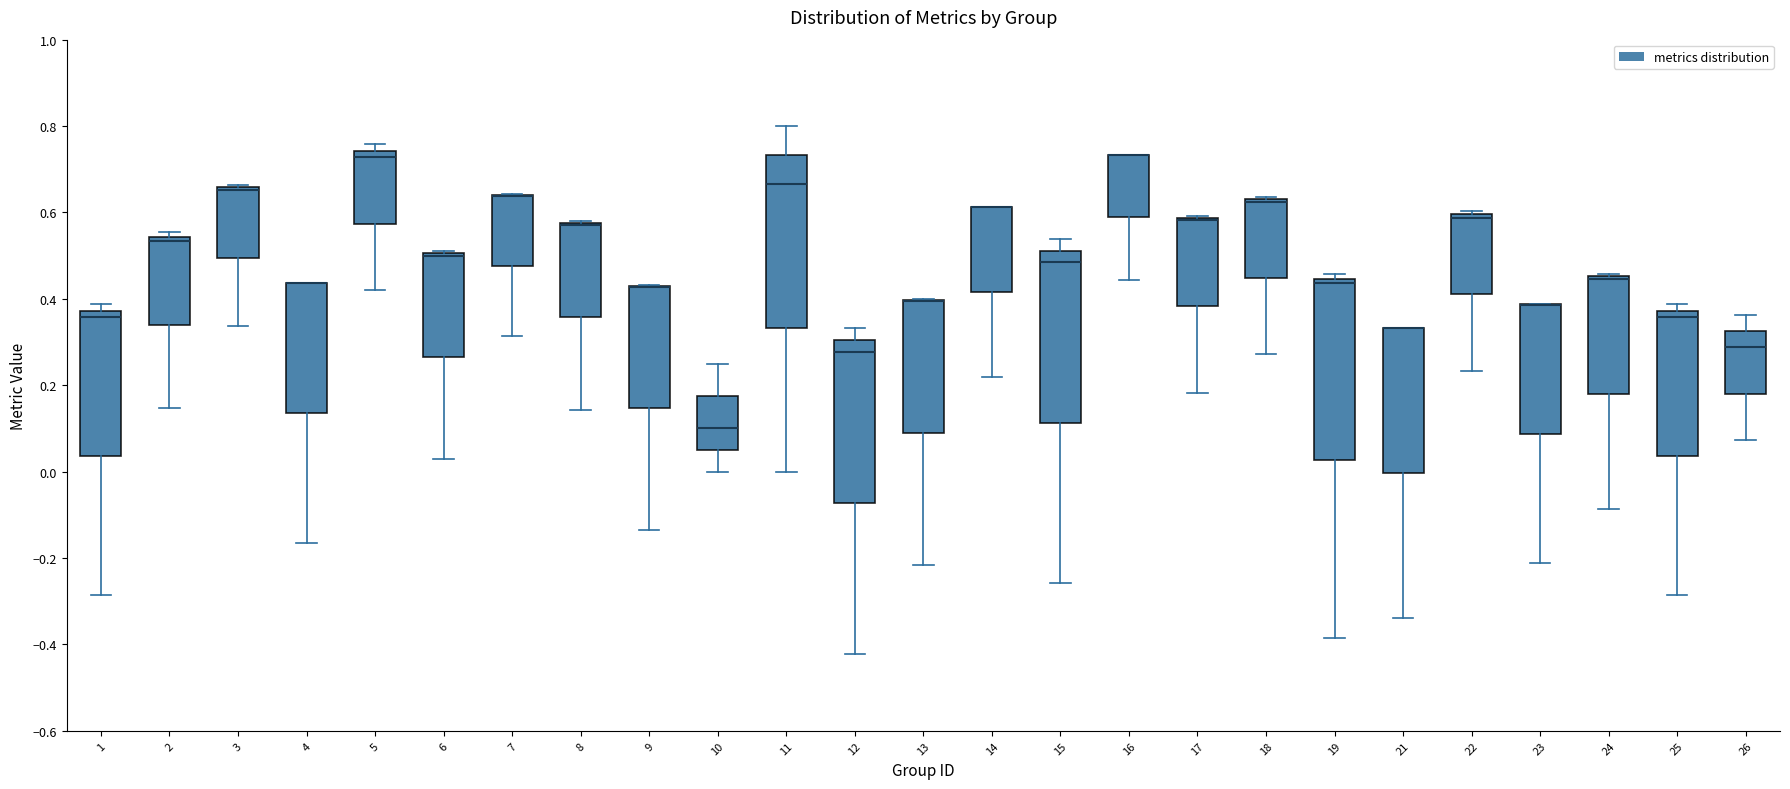

Reading left to right, read every box against the y-axis: the position of its median line, the range the box covers, and the ends of its whiskers. The values are not printed on the chart, so give them approximately, as read against the axis.

1: median 0.36, box 0.04 to 0.38, whiskers -0.28 to 0.38 (just above the box's upper edge)
2: median 0.54 (just below the box's upper edge), box 0.34 to 0.54, whiskers 0.14 to 0.56
3: median 0.66 (drawn on the box's upper edge), box 0.50 to 0.66, whiskers 0.34 to 0.66 (just above the box's upper edge)
4: median 0.44 (drawn on the box's upper edge), box 0.14 to 0.44, whiskers -0.16 to 0.44
5: median 0.72, box 0.58 to 0.74, whiskers 0.42 to 0.76
6: median 0.50 (drawn on the box's upper edge), box 0.26 to 0.50, whiskers 0.02 to 0.52
7: median 0.64 (drawn on the box's upper edge), box 0.48 to 0.64, whiskers 0.32 to 0.64
8: median 0.58 (drawn on the box's upper edge), box 0.36 to 0.58, whiskers 0.14 to 0.58
9: median 0.42 (drawn on the box's upper edge), box 0.14 to 0.42, whiskers -0.14 to 0.44
10: median 0.10, box 0.06 to 0.18, whiskers 0.00 to 0.26
11: median 0.66, box 0.34 to 0.74, whiskers 0.00 to 0.80
12: median 0.28, box -0.08 to 0.30, whiskers -0.42 to 0.34
13: median 0.40 (drawn on the box's upper edge), box 0.08 to 0.40, whiskers -0.22 to 0.40
14: median 0.62 (drawn on the box's upper edge), box 0.42 to 0.62, whiskers 0.22 to 0.62
15: median 0.48, box 0.12 to 0.52, whiskers -0.26 to 0.54
16: median 0.74 (drawn on the box's upper edge), box 0.58 to 0.74, whiskers 0.44 to 0.74
17: median 0.58 (drawn on the box's upper edge), box 0.38 to 0.58, whiskers 0.18 to 0.60
18: median 0.62 (drawn on the box's upper edge), box 0.44 to 0.64, whiskers 0.28 to 0.64 (just above the box's upper edge)
19: median 0.44 (just below the box's upper edge), box 0.02 to 0.44, whiskers -0.38 to 0.46
21: median 0.34 (drawn on the box's upper edge), box 0.00 to 0.34, whiskers -0.34 to 0.34
22: median 0.58, box 0.42 to 0.60, whiskers 0.24 to 0.60 (just above the box's upper edge)
23: median 0.38 (drawn on the box's upper edge), box 0.08 to 0.38, whiskers -0.22 to 0.38
24: median 0.44 (drawn on the box's upper edge), box 0.18 to 0.46, whiskers -0.08 to 0.46
25: median 0.36, box 0.04 to 0.38, whiskers -0.28 to 0.38 (just above the box's upper edge)
26: median 0.28, box 0.18 to 0.32, whiskers 0.08 to 0.36